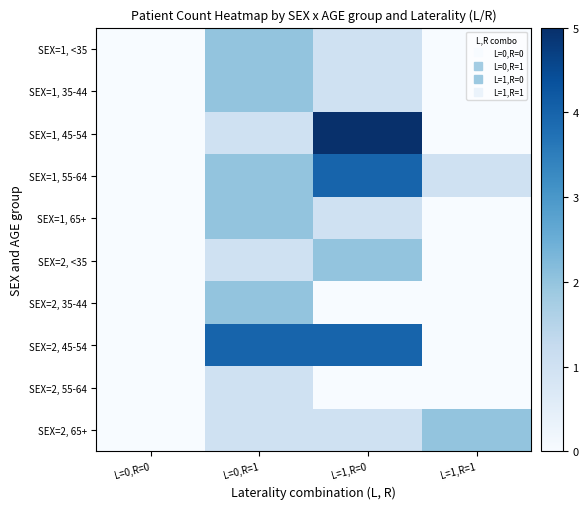

At which category does the chart reach its minimum across all series?

L=0,R=0